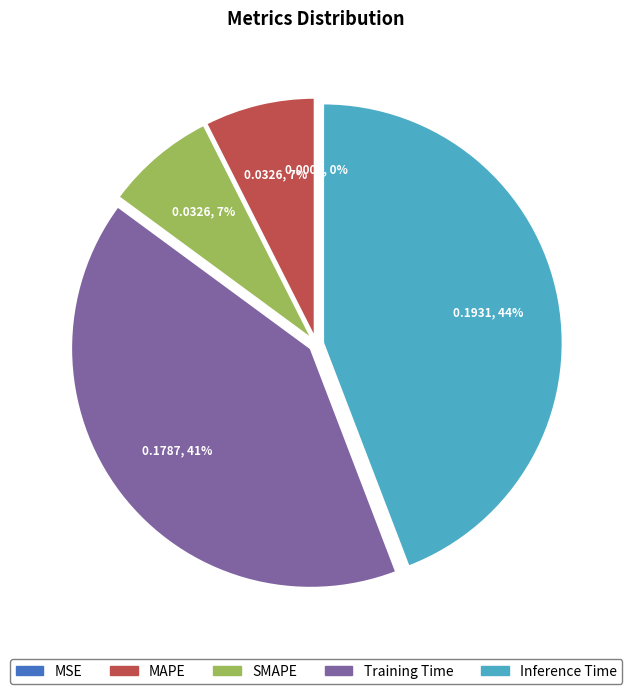

The MAPE slice represents 1% of the pie. True or false?

False